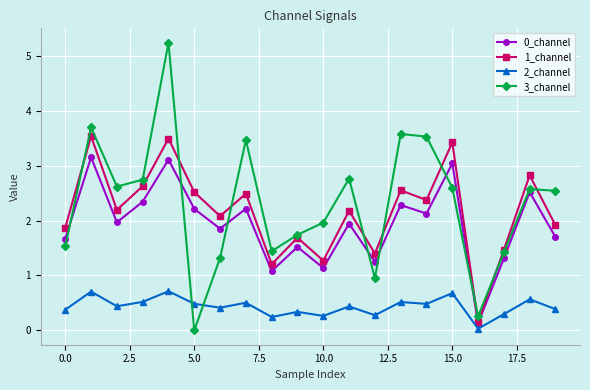

What is the value of the 1_channel point at the 15th from the left?

2.4